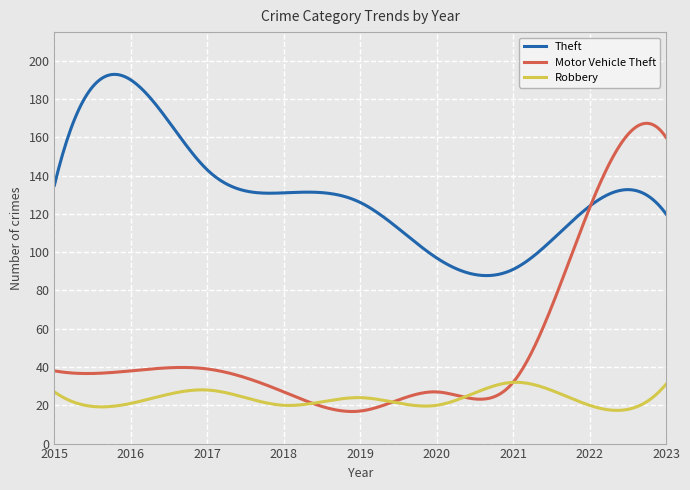

What is the average value of the Theft series?

131.0